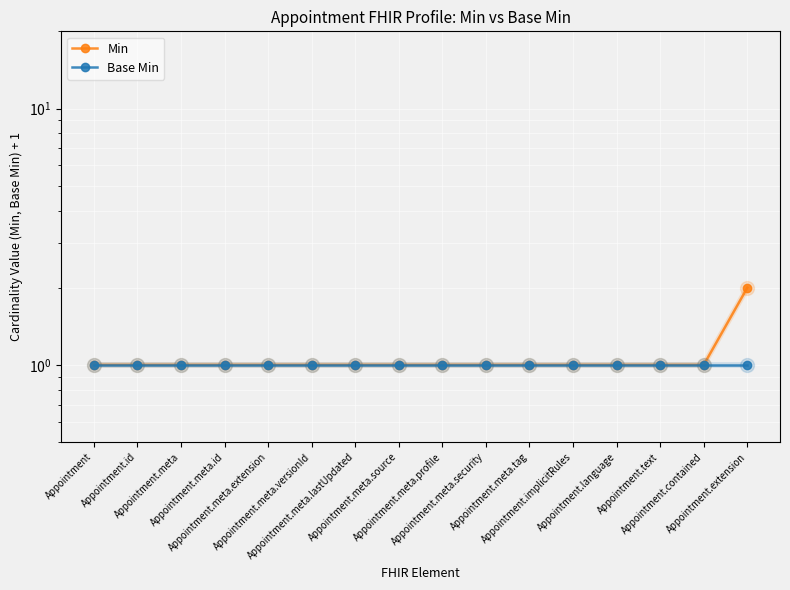

True or false: Min has more than 2 points higher than both neighbors.

False